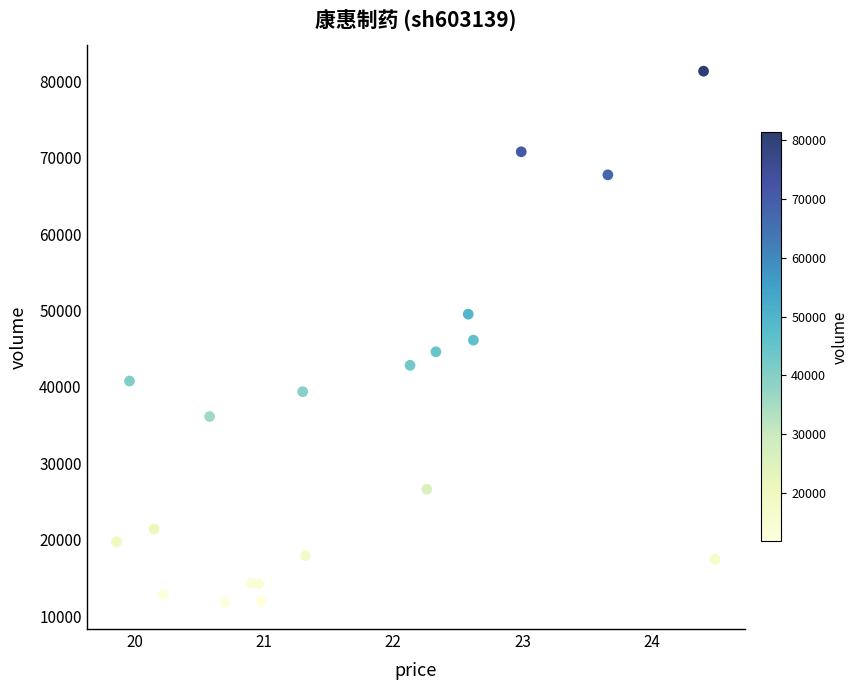

What is the range of Y values (max minus min)?

69501